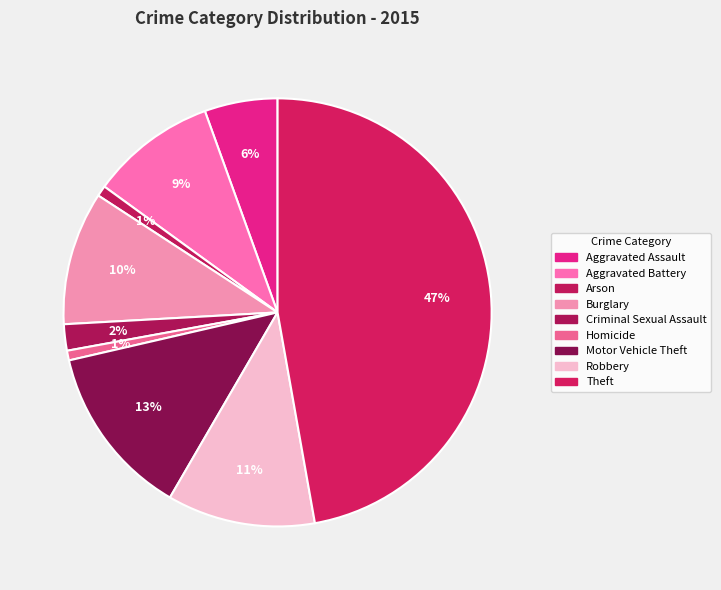

Is there any slice that represents more than half of the pie?

No